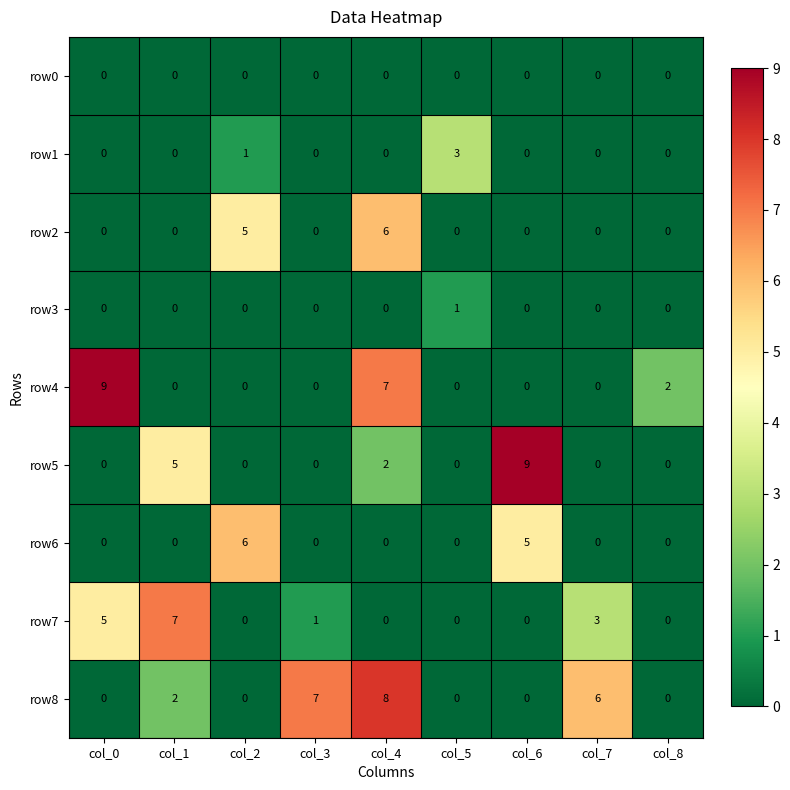

At which category is the sum across all series the highest?

col_4